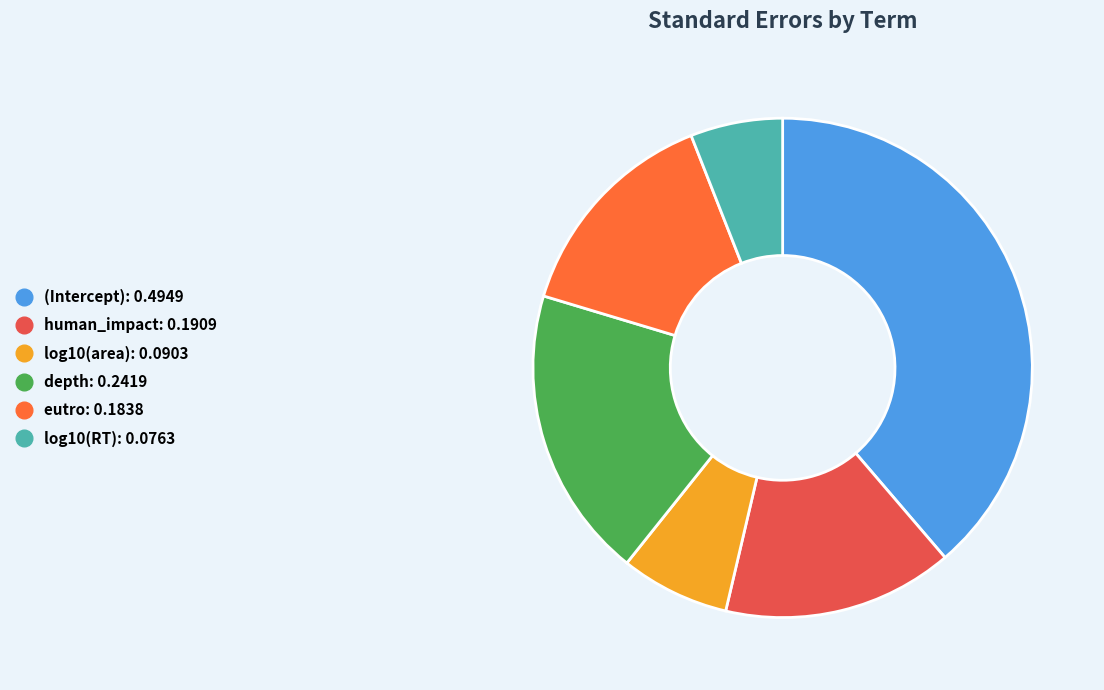

Between log10(area) and (Intercept), which is larger?

(Intercept)